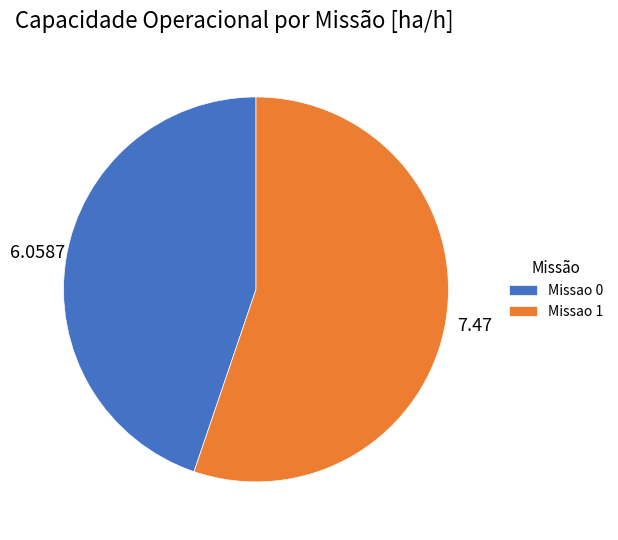

Combined, do Missao 1 and Missao 0 account for over 50%?

Yes